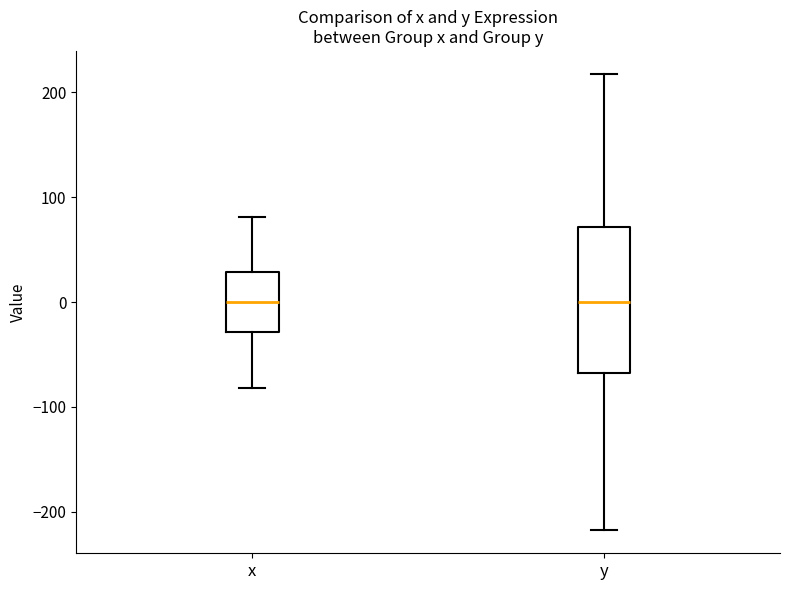

Reading left to right, transcribe this box plot: for each box, give where its median line is, the range the box spans, and where its two whiskers end, as read against the y-axis. The values are not printed on the chart, so give them approximately, as read against the axis.

x: median 0, box -30 to 30, whiskers -80 to 80
y: median 0, box -70 to 70, whiskers -220 to 220